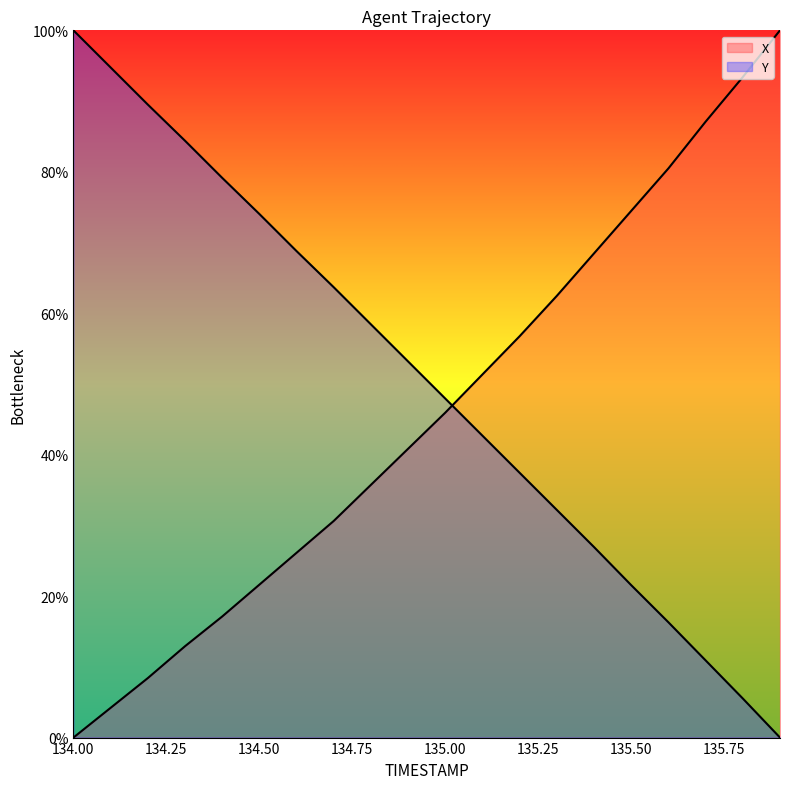

What is the average value of the Y series?

50.4